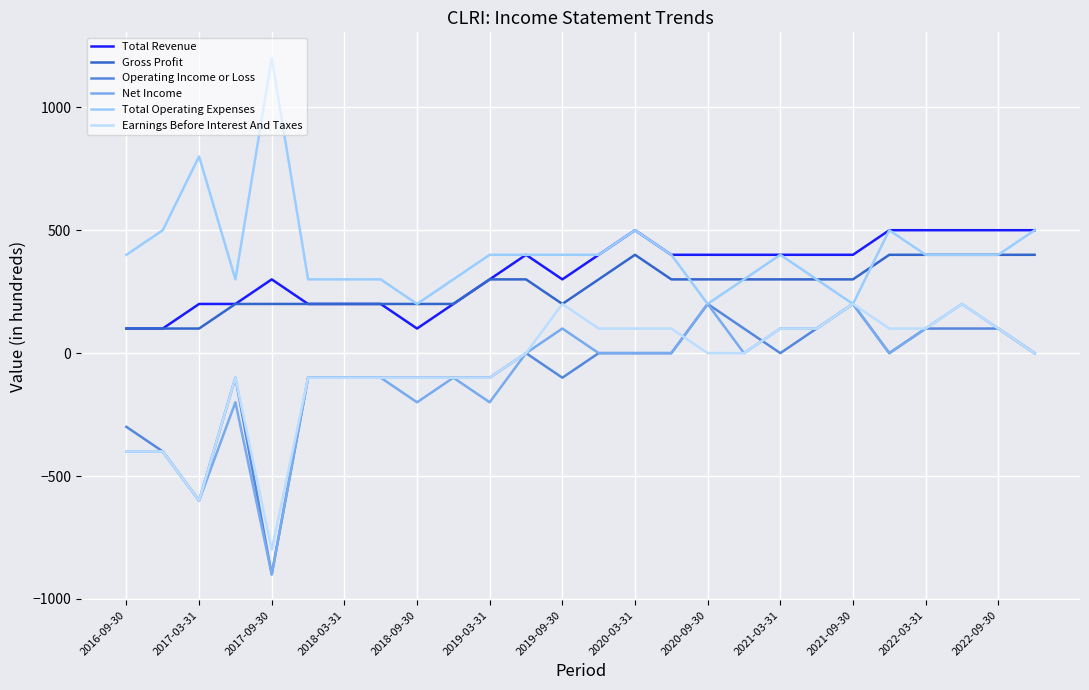

What are all the series names shown in the legend?

Total Revenue, Gross Profit, Operating Income or Loss, Net Income, Total Operating Expenses, Earnings Before Interest And Taxes